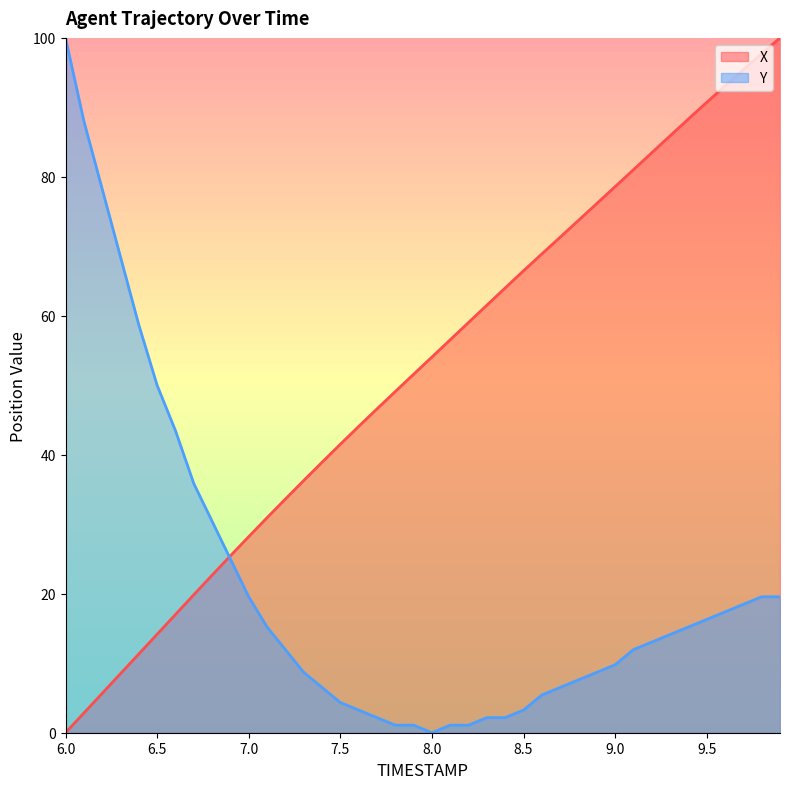

Which series ends up on top after the final intersection of X and Y?

X